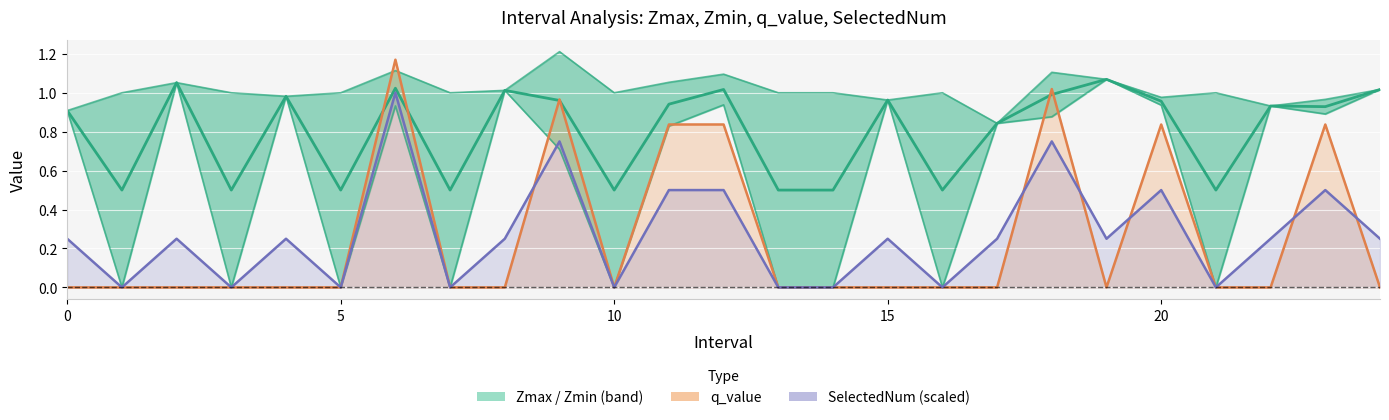

What is the difference between the highest and lowest values at 13?

0.5